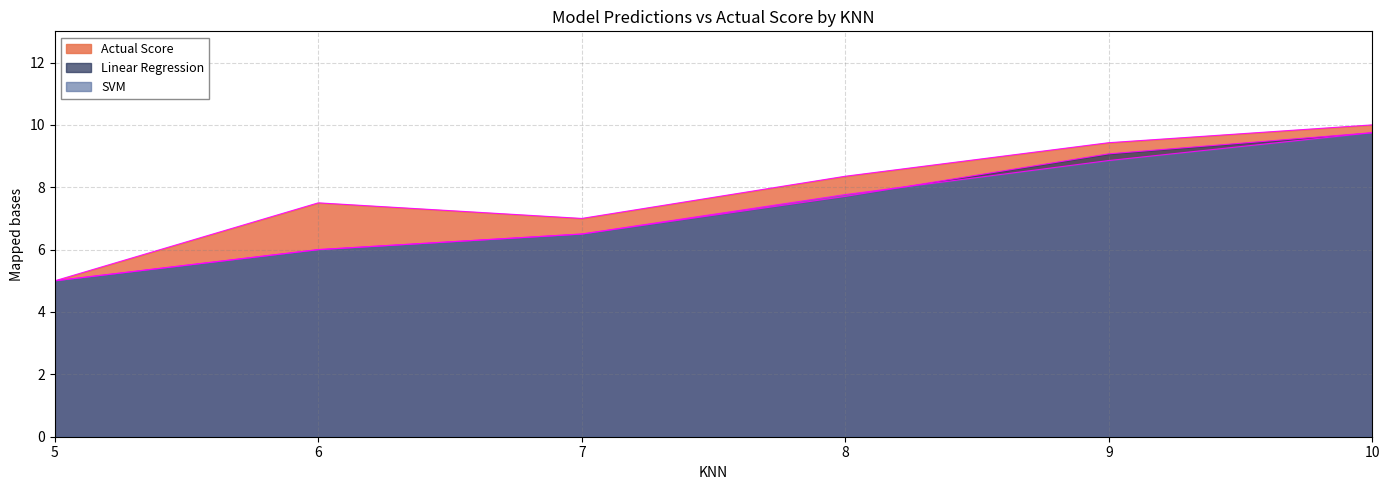

How many lines are shown in the chart?

3